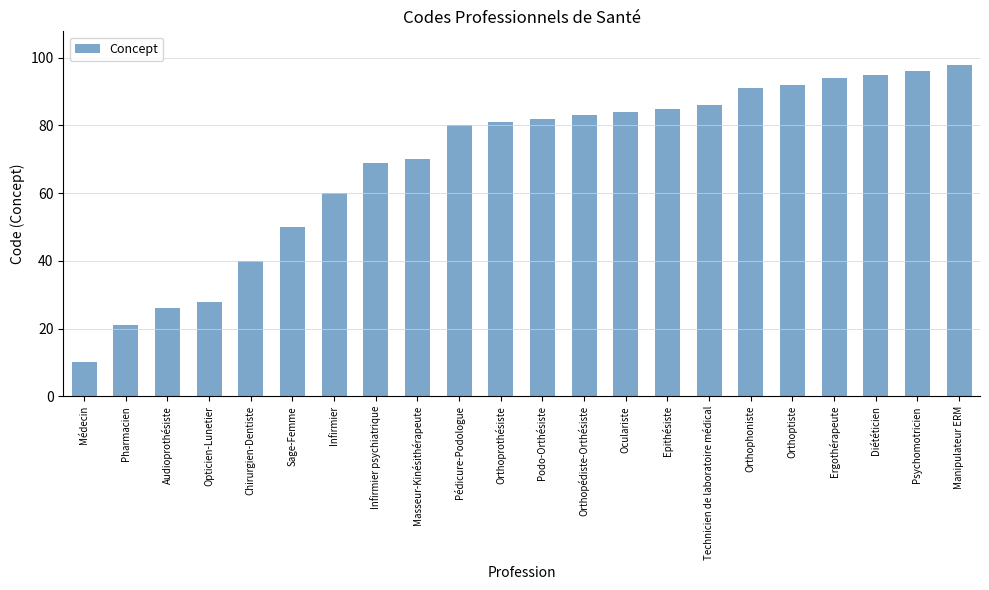

Reading left to right, what are all the values shown in this chart?

Médecin=10	Pharmacien=21	Audioprothésiste=26	Opticien-Lunetier=28	Chirurgien-Dentiste=40	Sage-Femme=50	Infirmier=60	Infirmier psychiatrique=69	Masseur-Kinésithérapeute=70	Pédicure-Podologue=80	Orthoprothésiste=81	Podo-Orthésiste=82	Orthopédiste-Orthésiste=83	Oculariste=84	Epithésiste=85	Technicien de laboratoire médical=86	Orthophoniste=91	Orthoptiste=92	Ergothérapeute=94	Diététicien=95	Psychomotricien=96	Manipulateur ERM=98